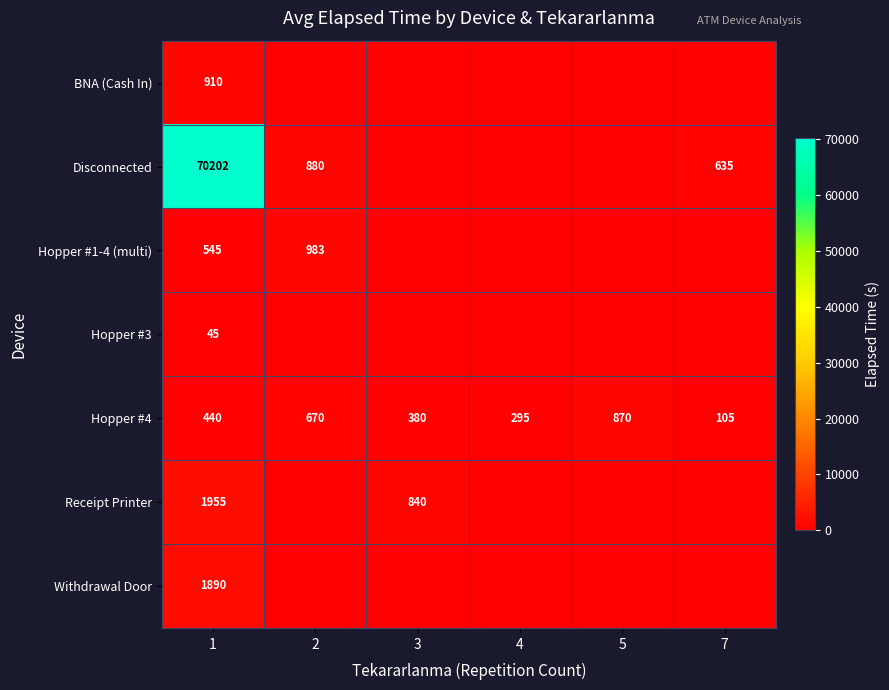

What is the total value across all series at 3?

1220